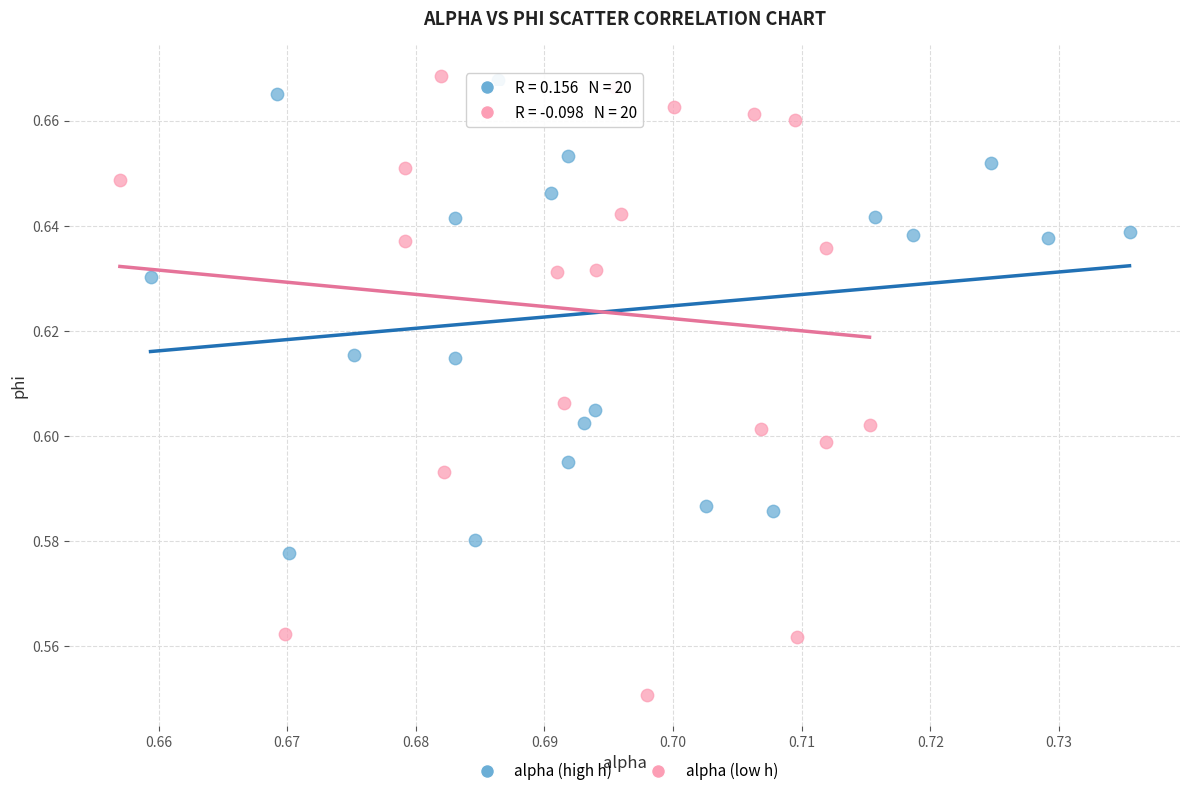

Which series contains the lowest Y value?

alpha (low h)